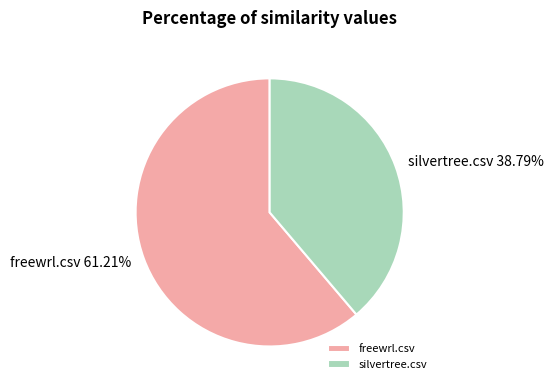

Which has a higher value, silvertree.csv or freewrl.csv?

freewrl.csv